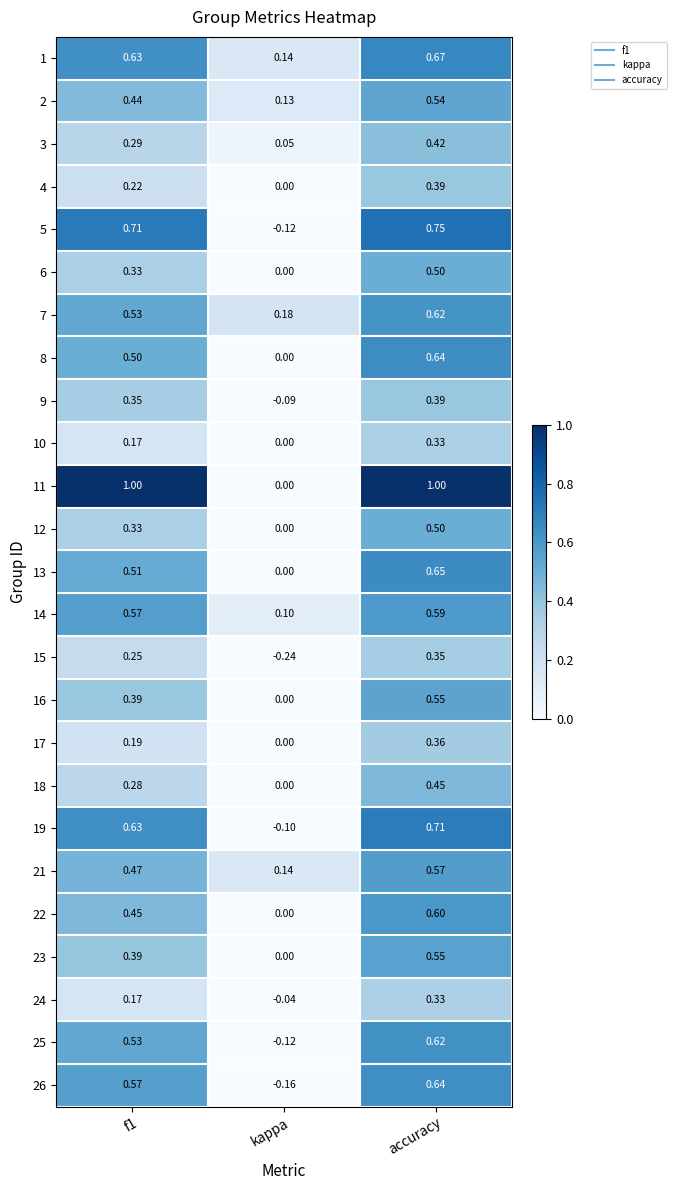

Which category has the lowest value across all series?

kappa